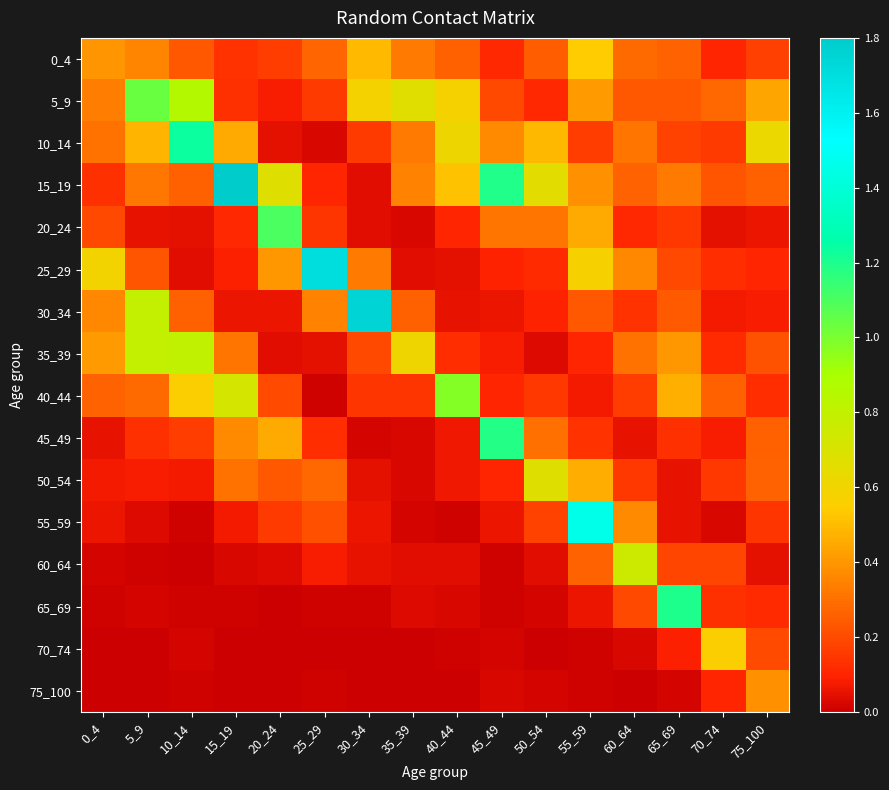

What is the difference between the highest and lowest values at 15_19?

1.8